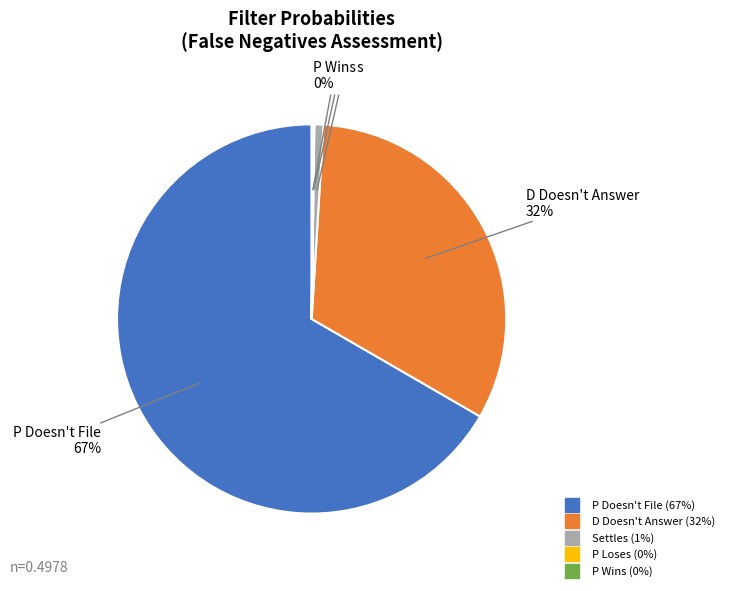

Is it true that D Doesn't Answer is 17% of the pie?

False